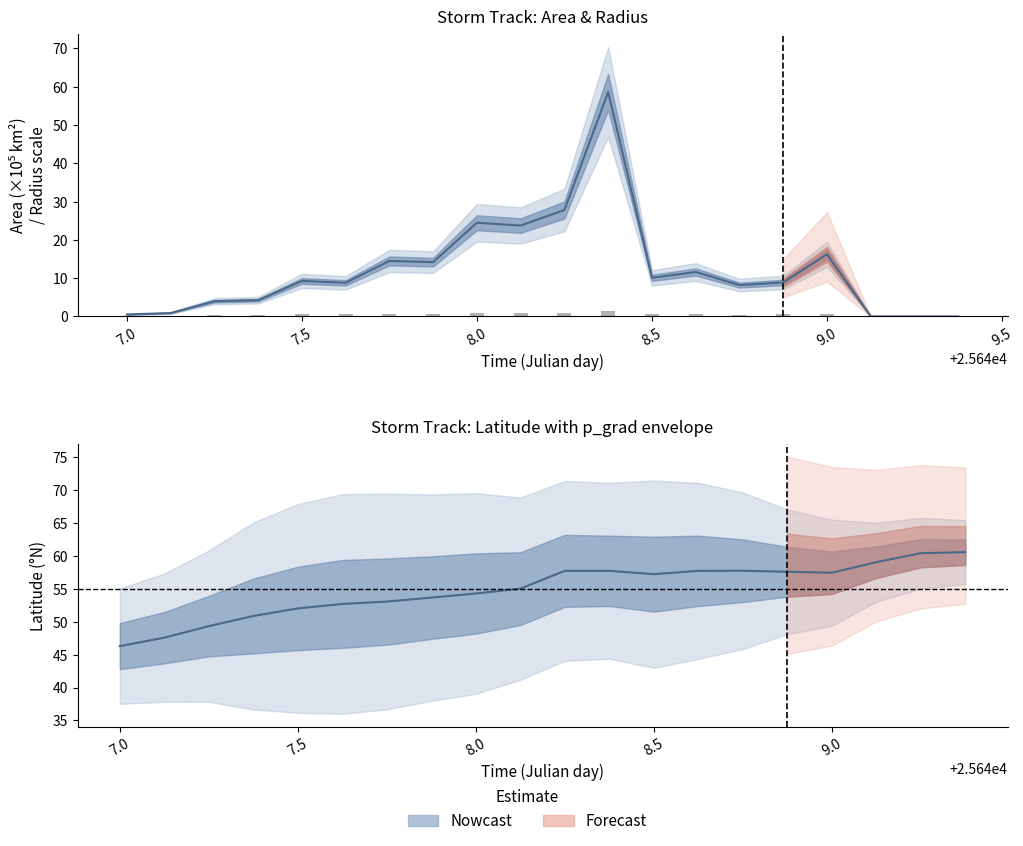

What is the value of the 1st bar from the left?

0.1